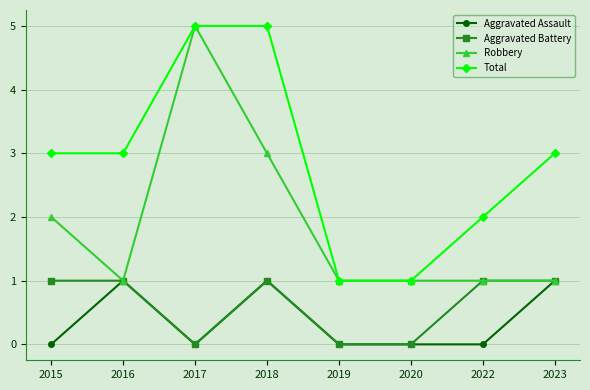

Between 2015 and 2020, which series saw the biggest shift?

Total